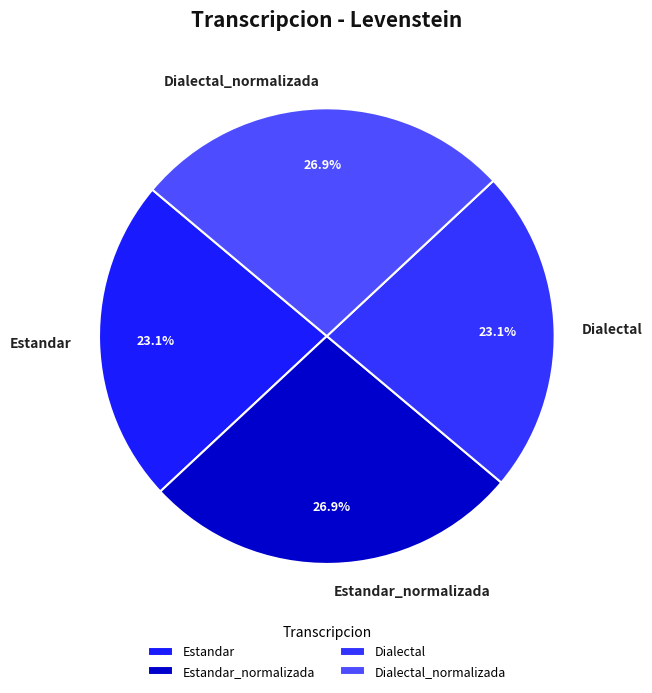

Does Dialectal account for over 50% of the chart?

No